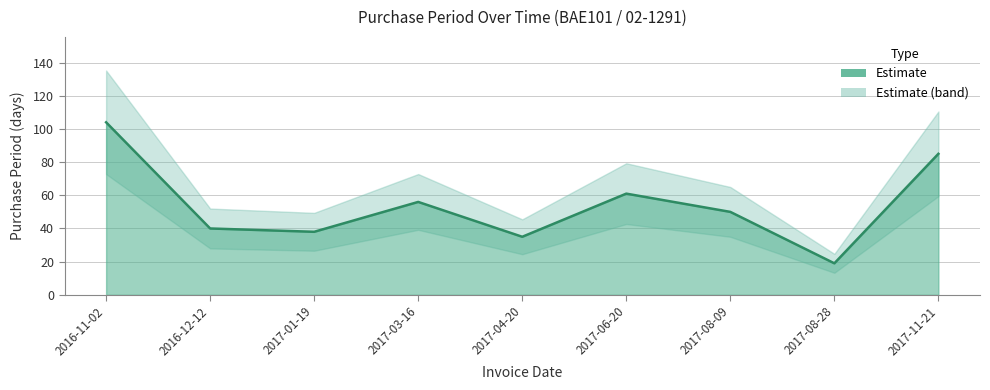

The chart shows a value of 22 at 2017-01-19. True or false?

False